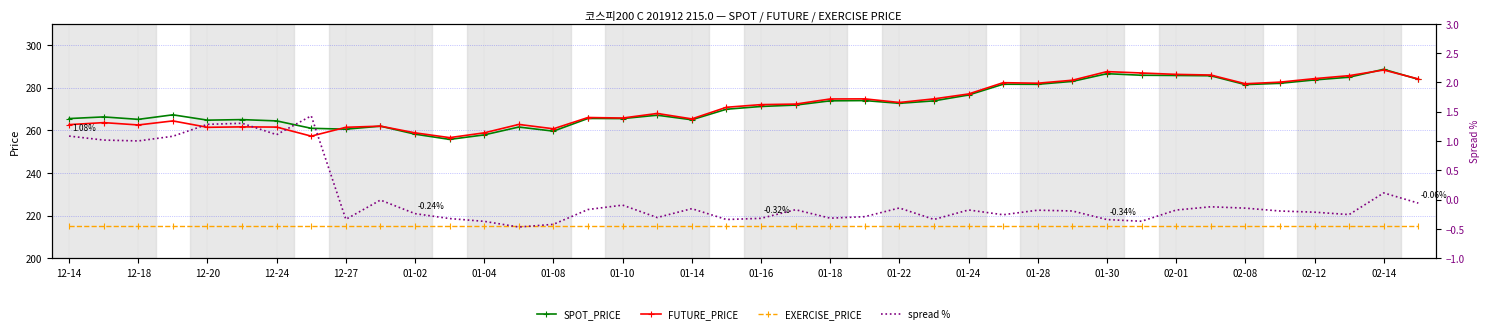

What is the maximum value for FUTURE_PRICE?

288.4